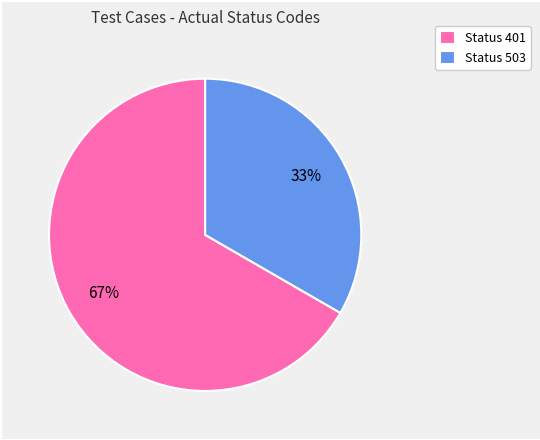

Is it true that Status 401 is 67% of the pie?

True